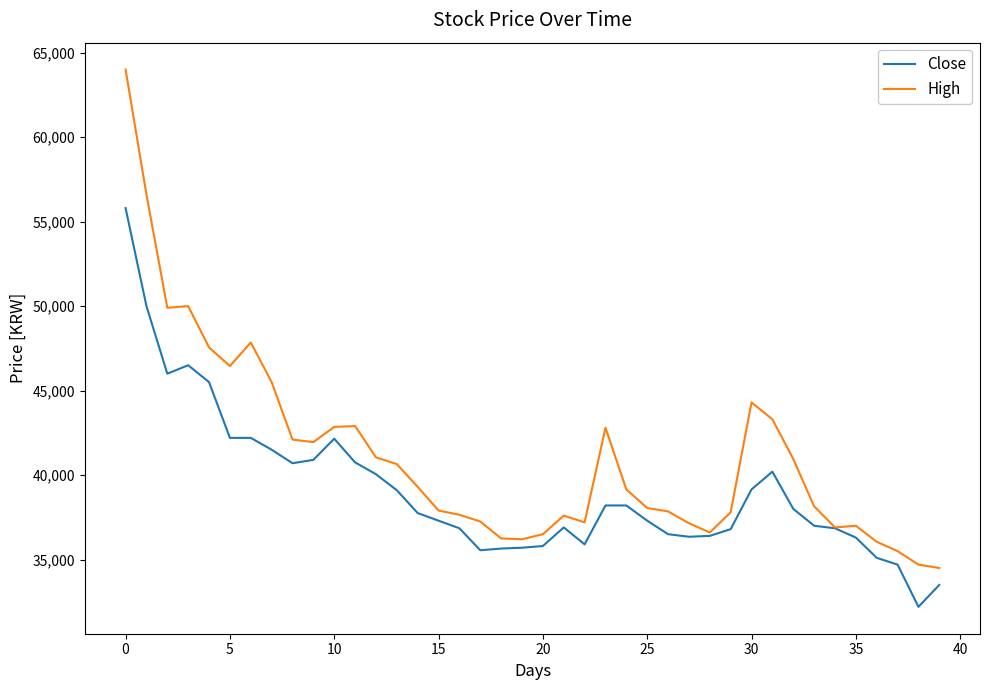

What is the maximum value shown in the chart?

64000